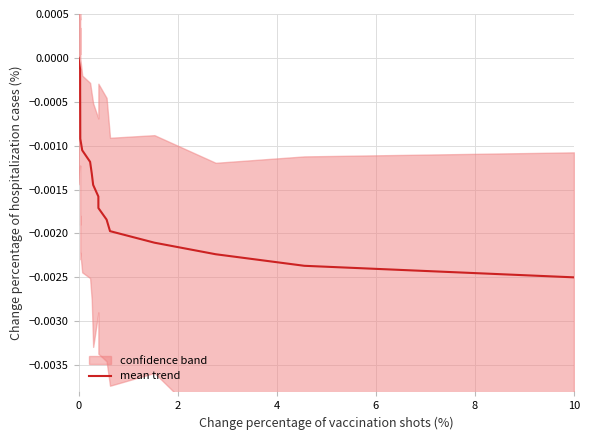

True or false: the data shows -0.0 at 10.

False